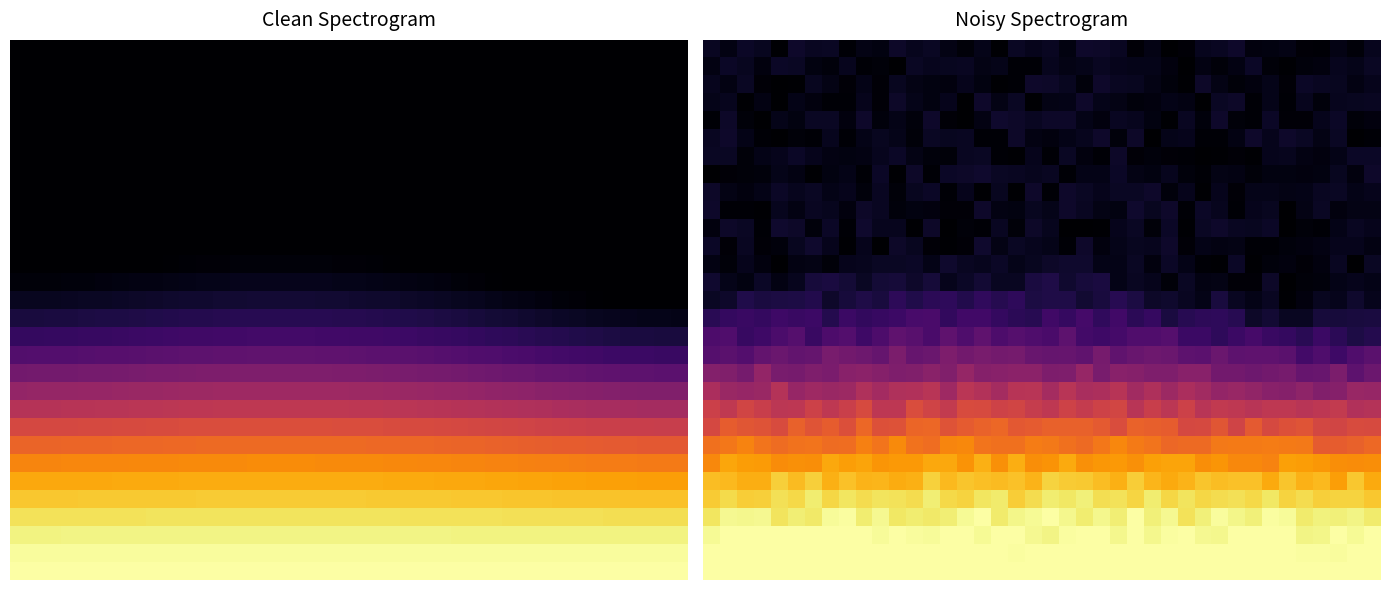

What is the difference between the highest and lowest values at 29?

1.0